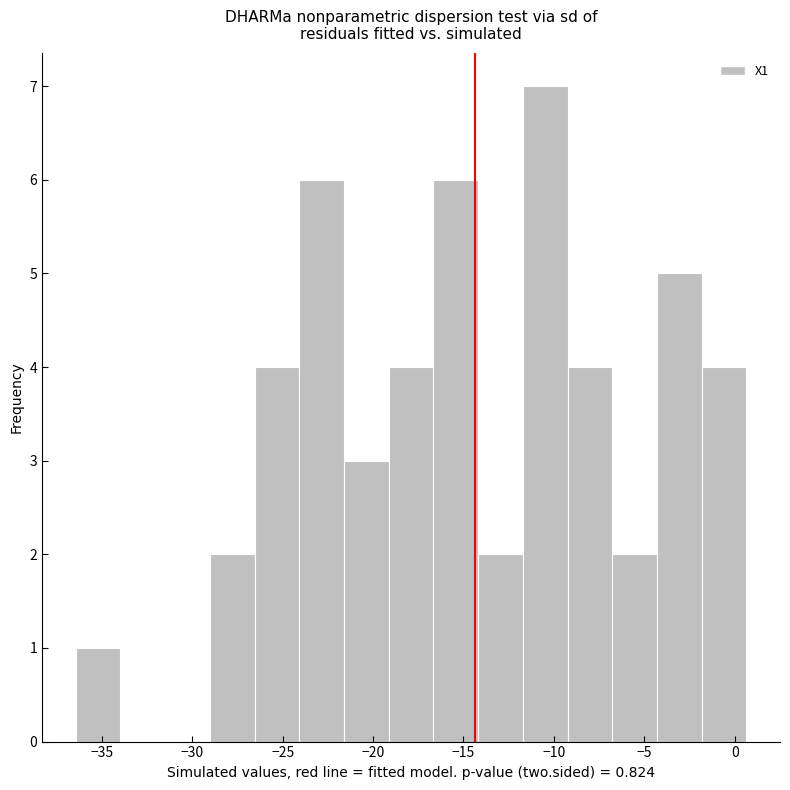

Reading left to right, transcribe this chart: for each bar, give the range it covers on the x-axis and its height. Neither the bar edges nor the heights are printed on the chart, so give them approximately, as read against the axes.

-36.5 to -34.0: 1
-34.0 to -31.5: 0
-31.5 to -29.0: 0
-29.0 to -26.5: 2
-26.5 to -24.0: 4
-24.0 to -21.5: 6
-21.5 to -19.0: 3
-19.0 to -16.5: 4
-16.5 to -14.0: 6
-14.0 to -11.5: 2
-11.5 to -9.0: 7
-9.0 to -7.0: 4
-7.0 to -4.5: 2
-4.5 to -2.0: 5
-2.0 to 0.5: 4